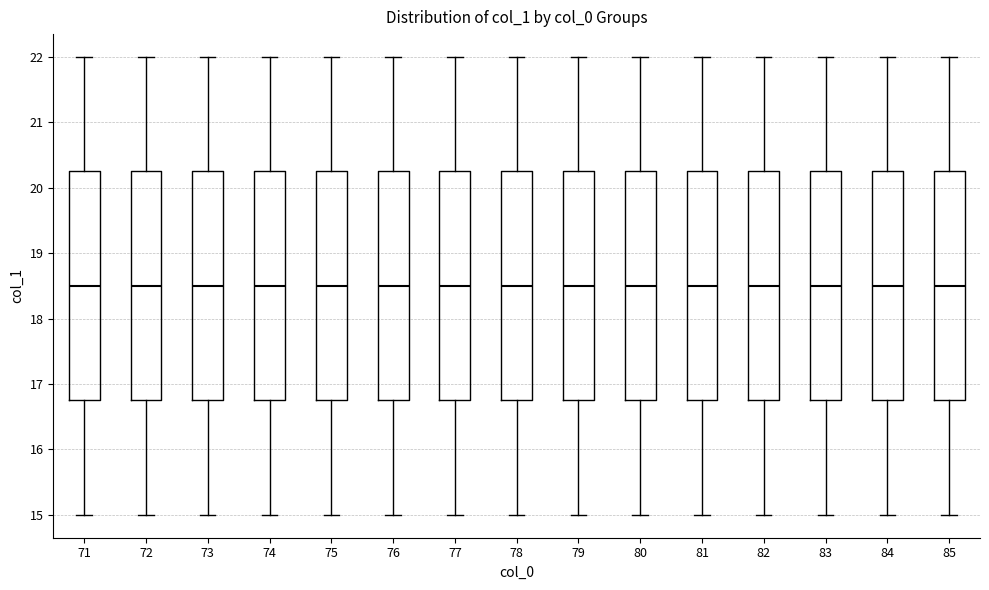

Where does the median line of the box at x = 82 sit on the y-axis? The values are not printed on the chart, so give them approximately, as read against the axis.

18.5